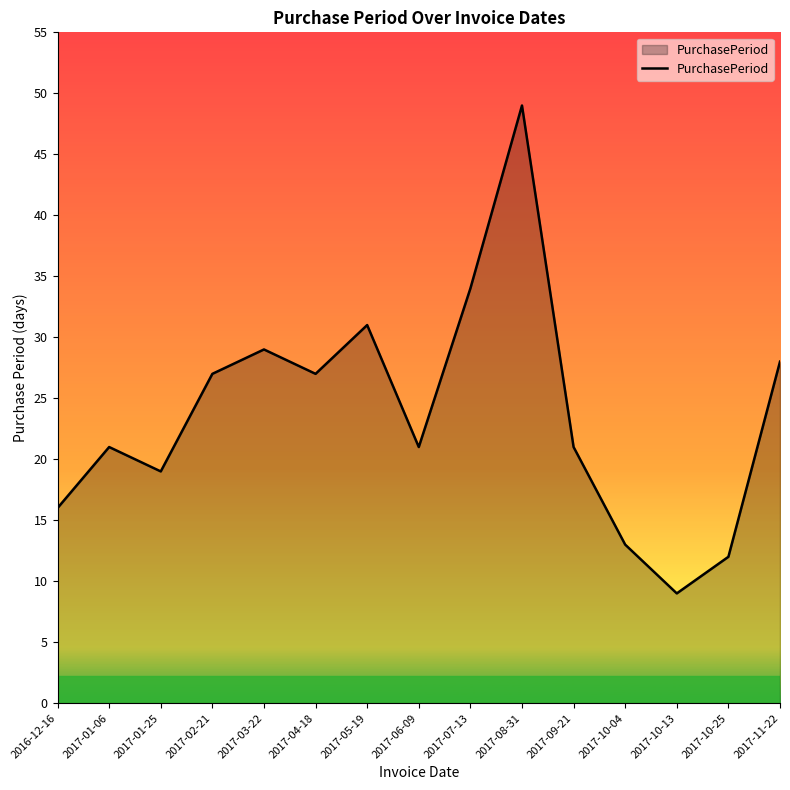

What position from the right is 2017-10-04?

4